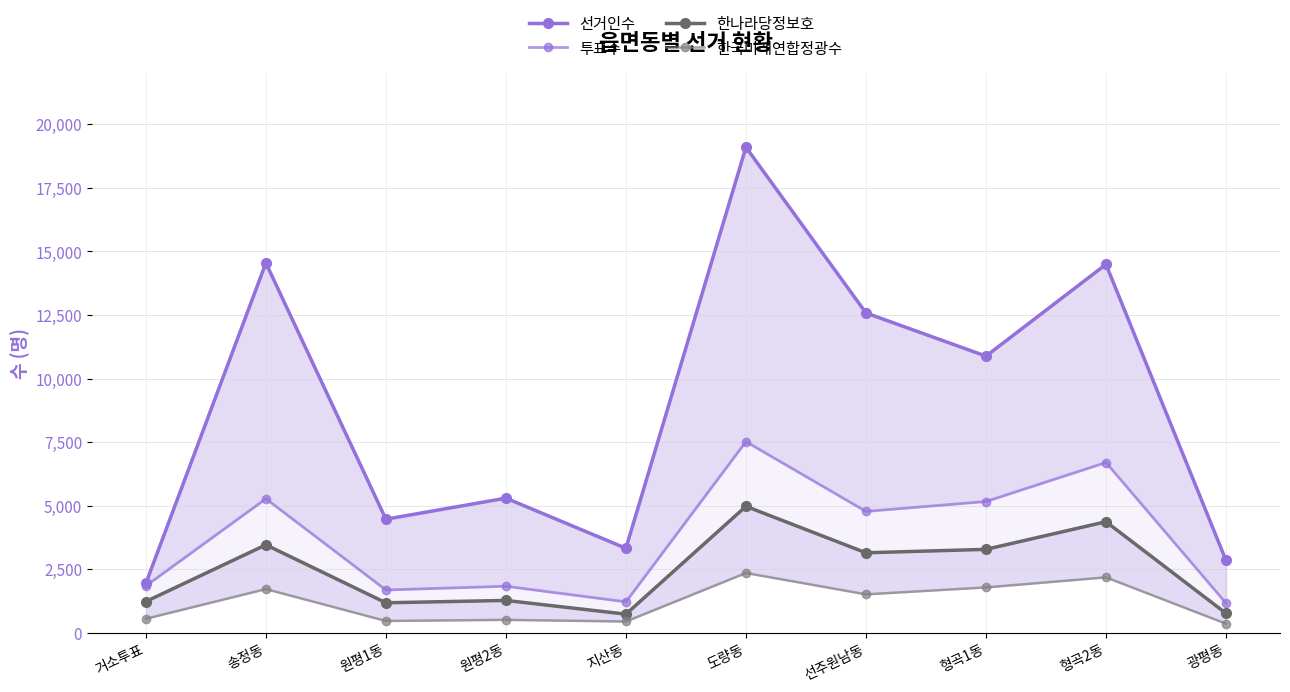

How many interior local valleys does the 한나라당정보호 series have?

3